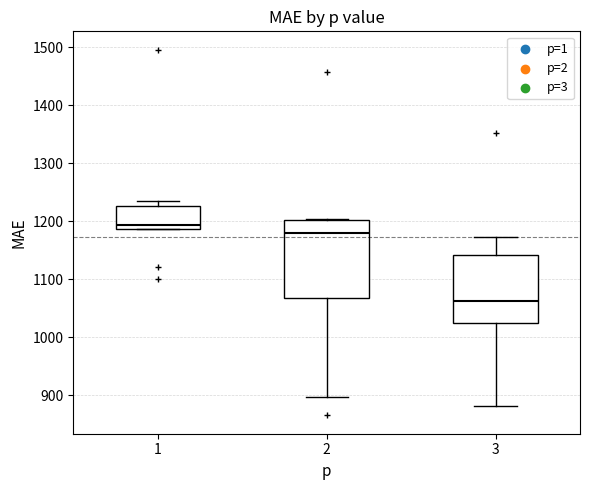

Where does the median line of the box at x = 3 sit on the y-axis? The values are not printed on the chart, so give them approximately, as read against the axis.

1060